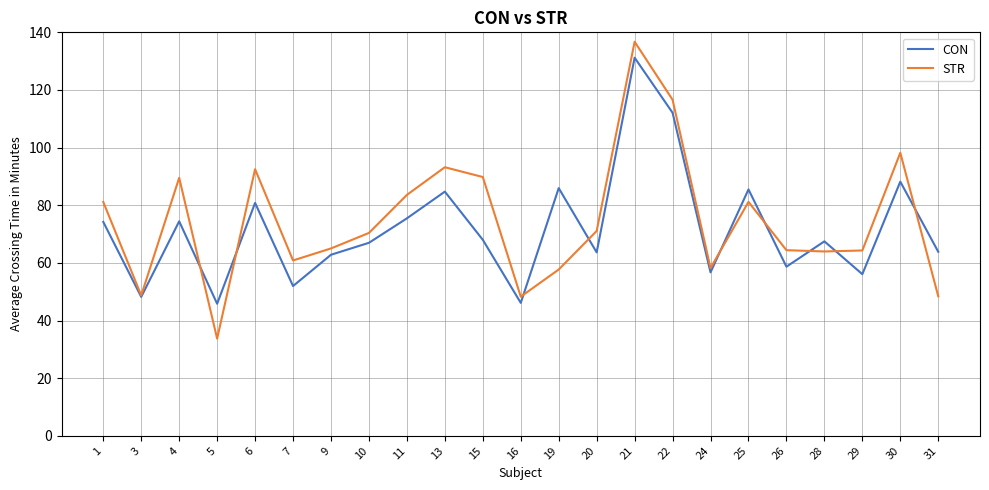

Is the value of CON at 16 greater than the value of STR at 4?

No